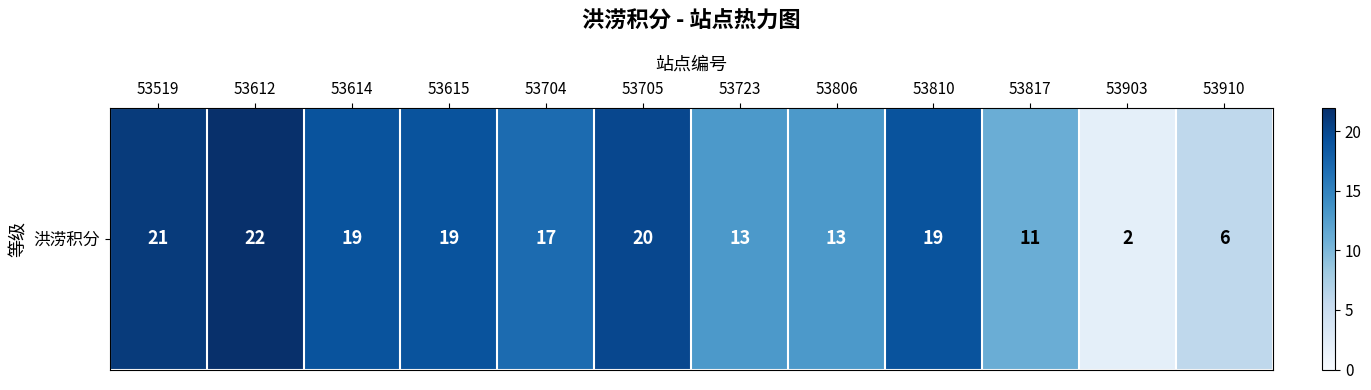

Is it true that the value at 53810 is 19?

True